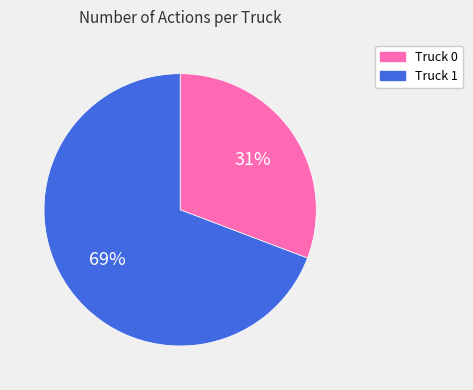

What percentage is the Truck 1 slice, to the nearest percent?

69%